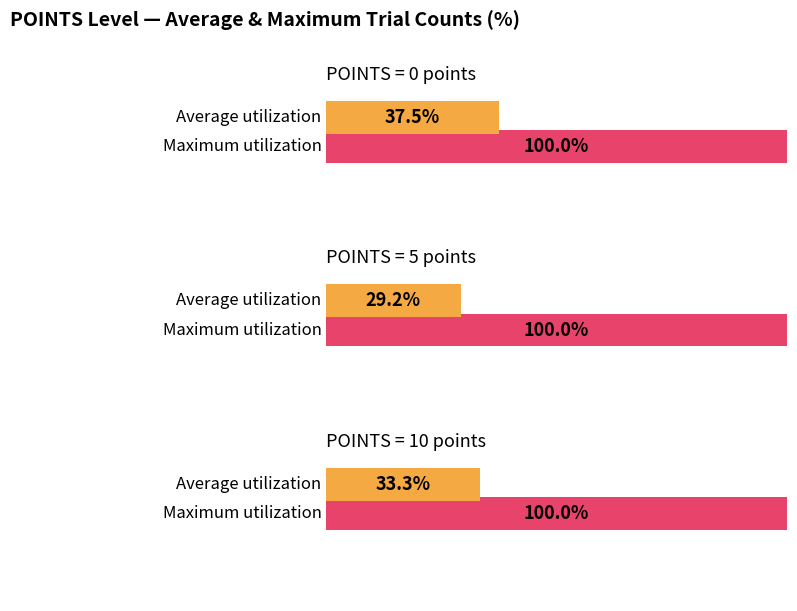

Count the Average utilization values in the range 3 to 4.

2